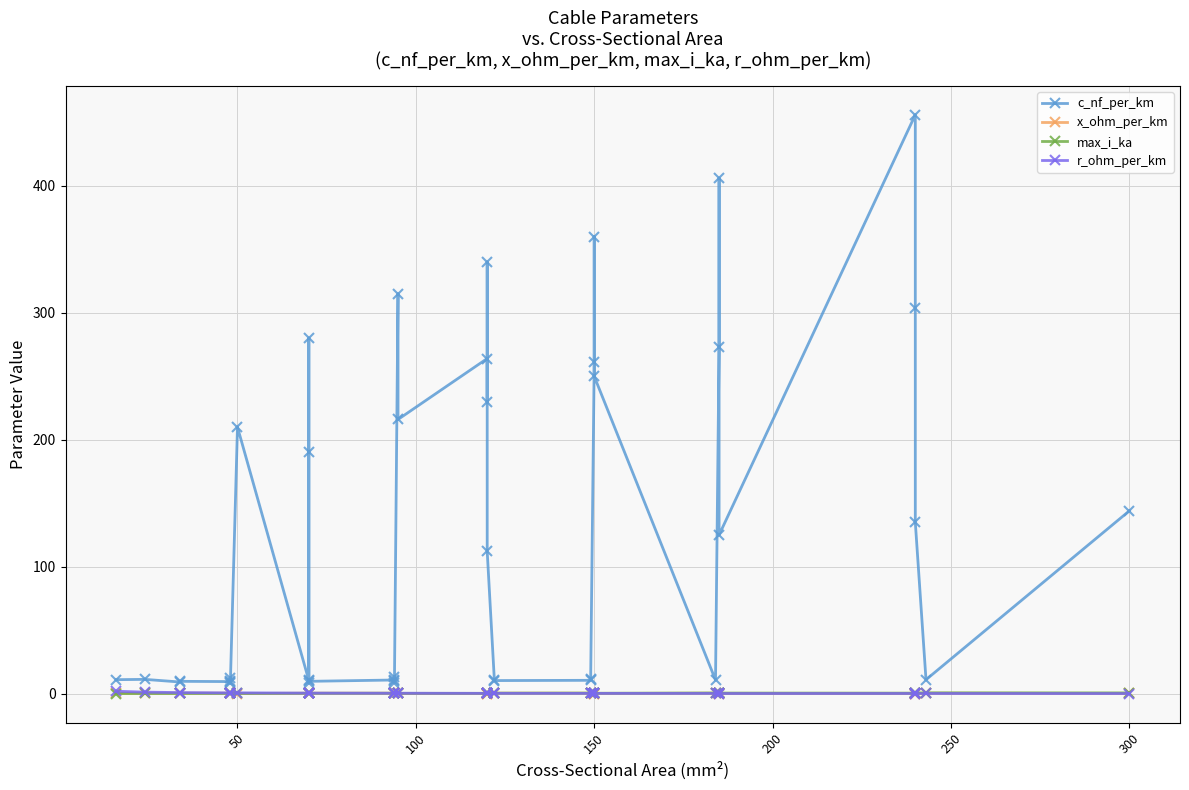

What is the average value of the max_i_ka series?

0.3